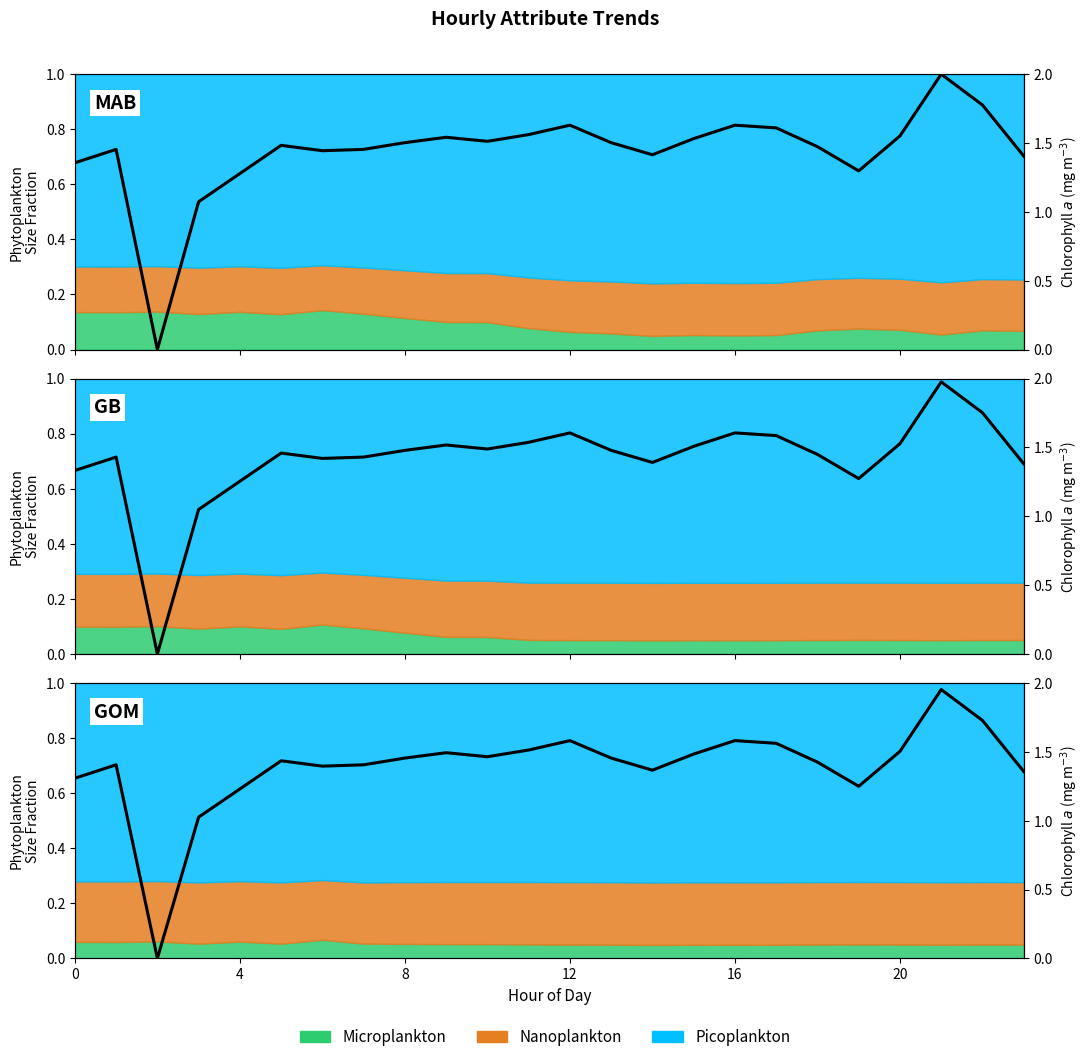

Does the chart have visible grid lines?

No